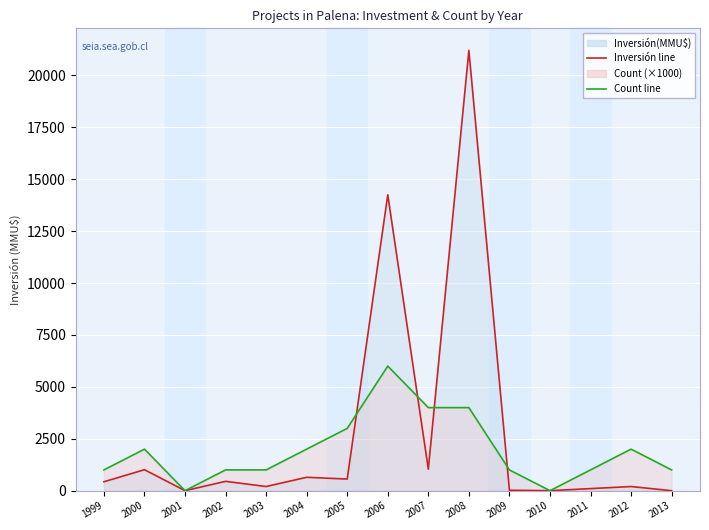

The Inversión(MMU$) series shows 0 at 2010. True or false?

True